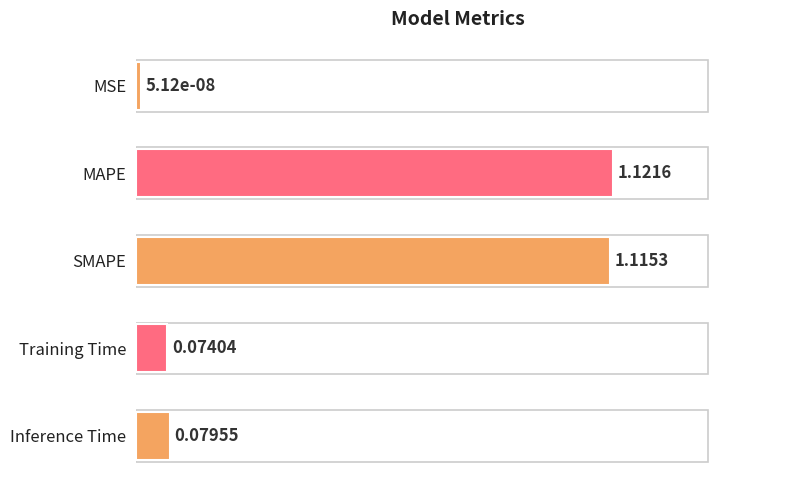

What is the difference between the maximum and second lowest values?

0.9